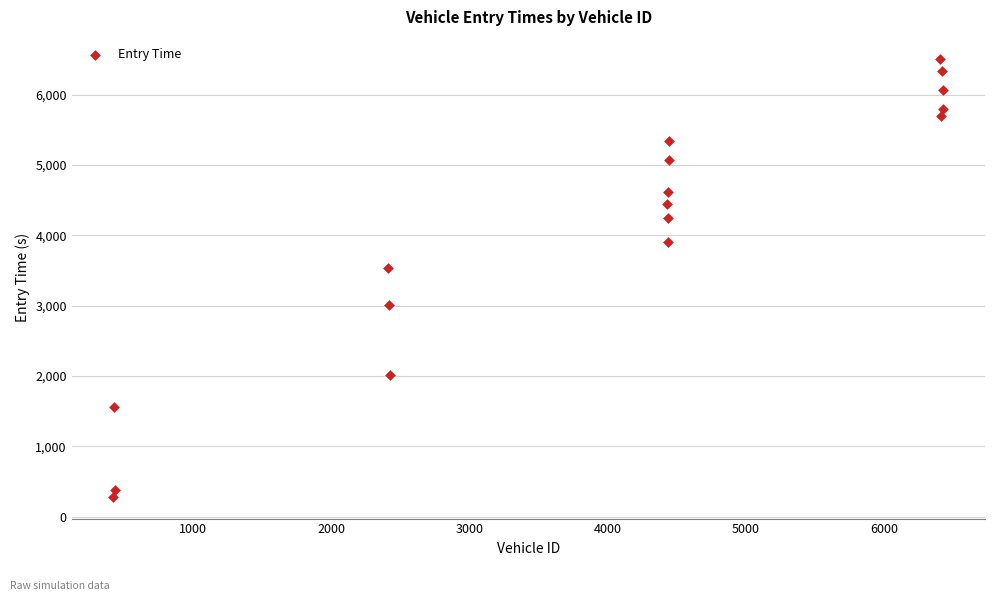

What Y value in the scatter plot is closest to 3396?

3541.4